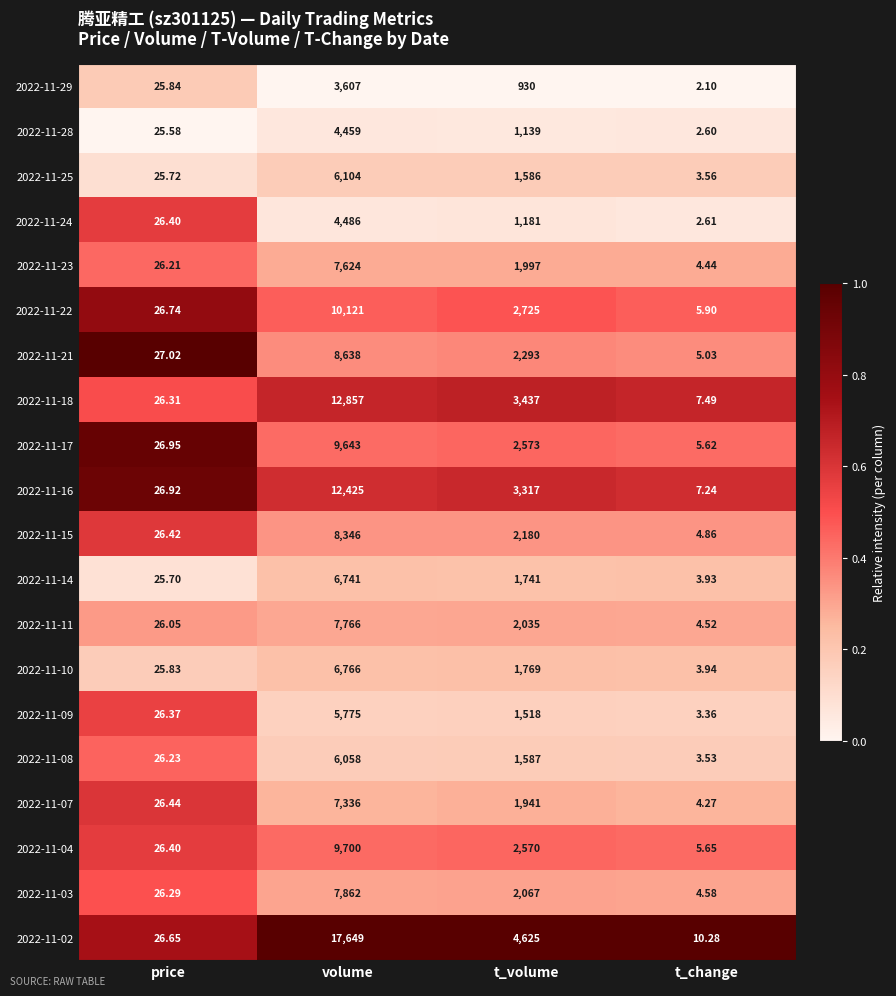

At which label is 2022-11-17 closest to 4824?

t_volume